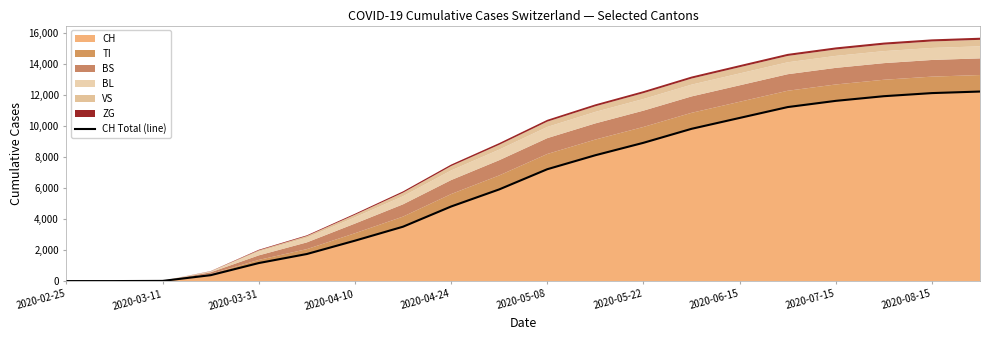

Reading left to right, list all the values displayed in this chart.

0	0	11	380	1160	1742	2600	3500	4800	5900	7200	8100	8900	9800	10500	11200	11600	11900	12100	12200